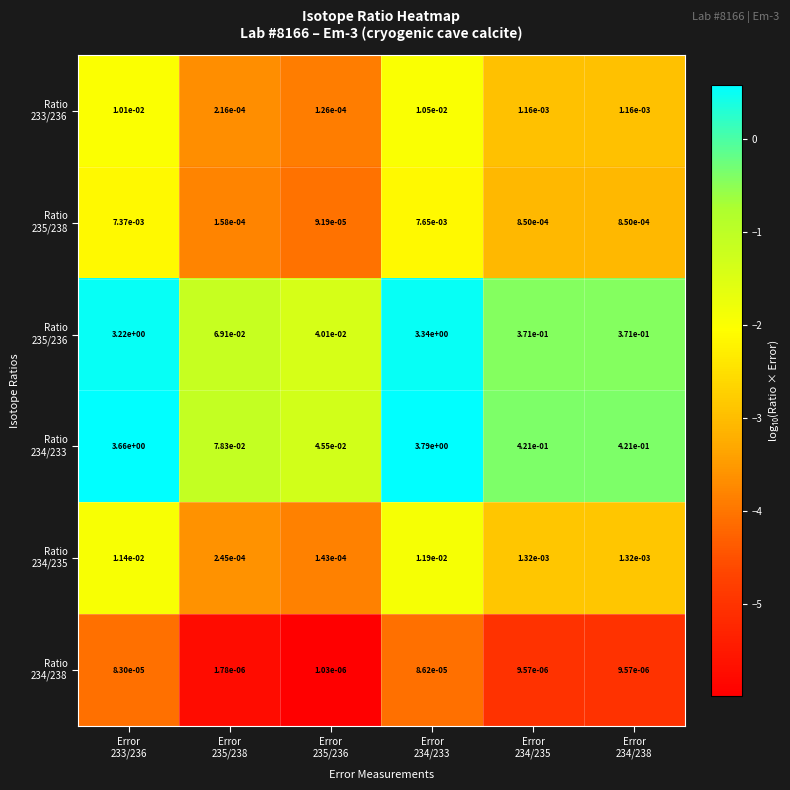

How many distinct data groups are displayed?

6